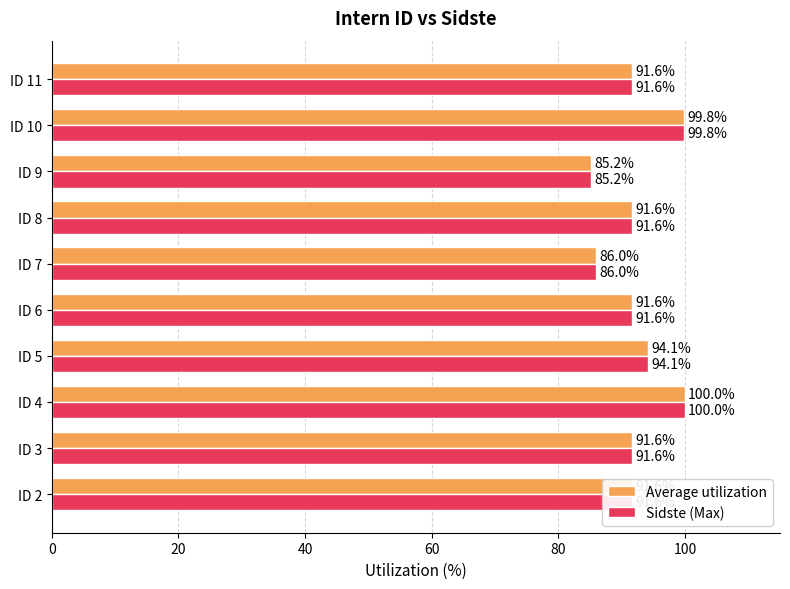

The value of Average utilization at ID 3 is 27.7. True or false?

False